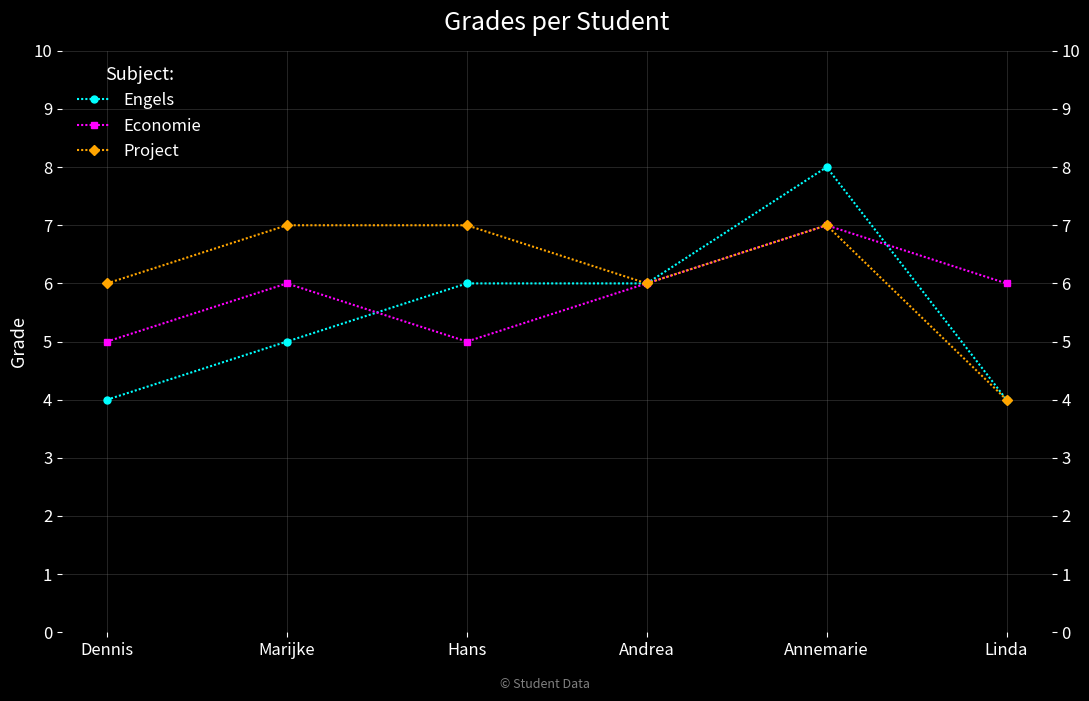

What is the label of the 1st point from the right?

Linda